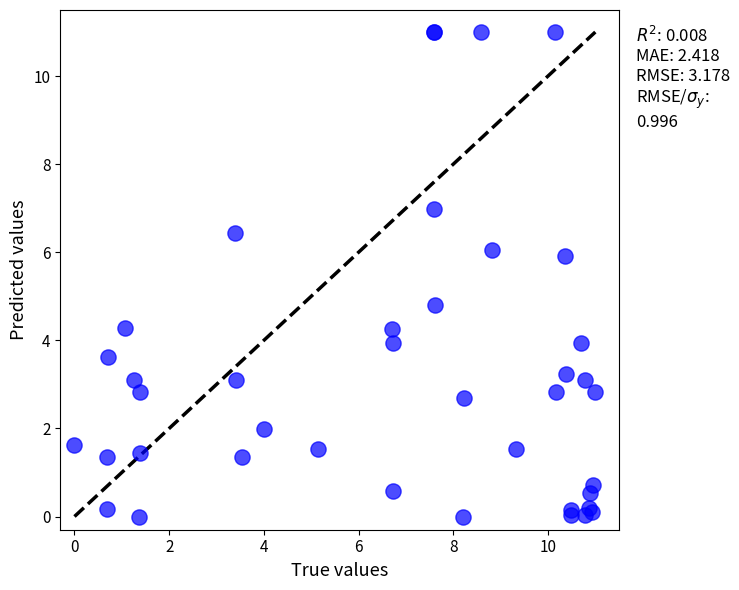

What Y value in the scatter plot is closest to 5?

4.8